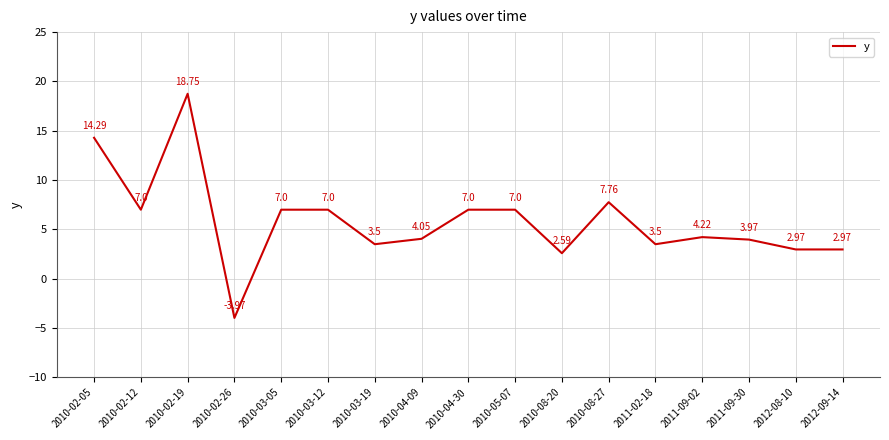

What is the difference between the maximum and minimum values?

22.7